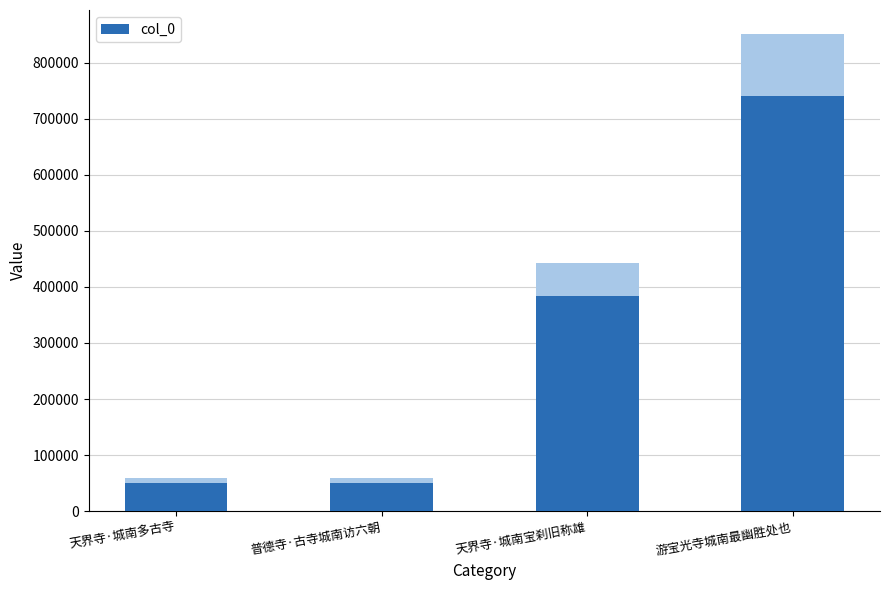

What is the ratio of the value at 天界寺·城南宝刹旧称雄 to the value at 普德寺·古寺城南访六朝?

7.6